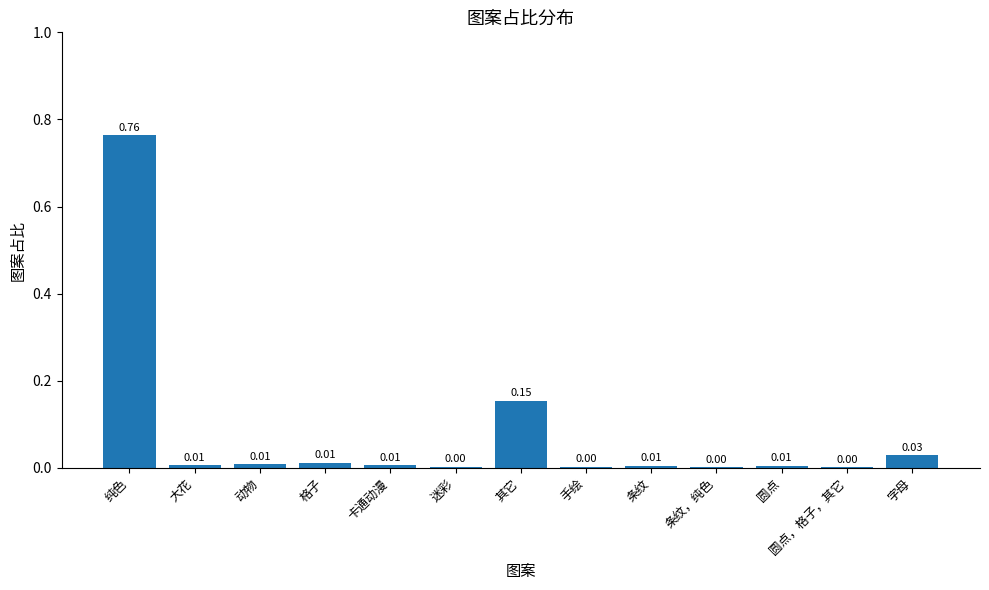

Which category has the highest value across all series?

纯色